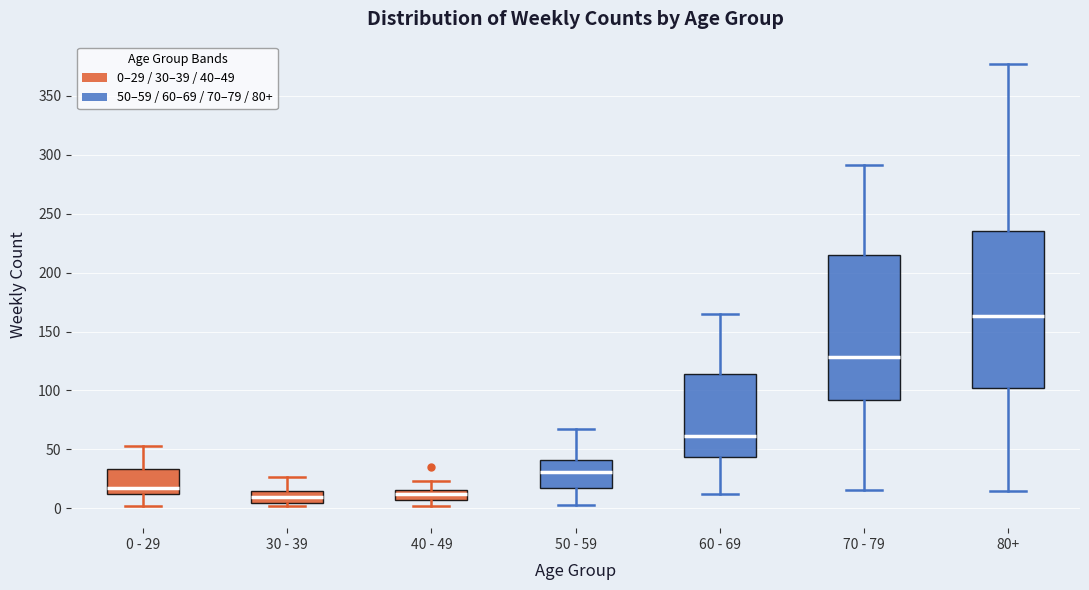

Reading left to right, read every box against the y-axis: the position of its median line, the range the box covers, and the ends of its whiskers. The values are not printed on the chart, so give them approximately, as read against the axis.

0 - 29: median 15, box 10 to 35, whiskers 0 to 55
30 - 39: median 10, box 5 to 15, whiskers 0 to 25
40 - 49: median 10, box 5 to 15, whiskers 0 to 25
50 - 59: median 30, box 15 to 40, whiskers 5 to 65
60 - 69: median 60, box 45 to 115, whiskers 10 to 165
70 - 79: median 130, box 90 to 215, whiskers 15 to 290
80+: median 165, box 100 to 235, whiskers 15 to 375